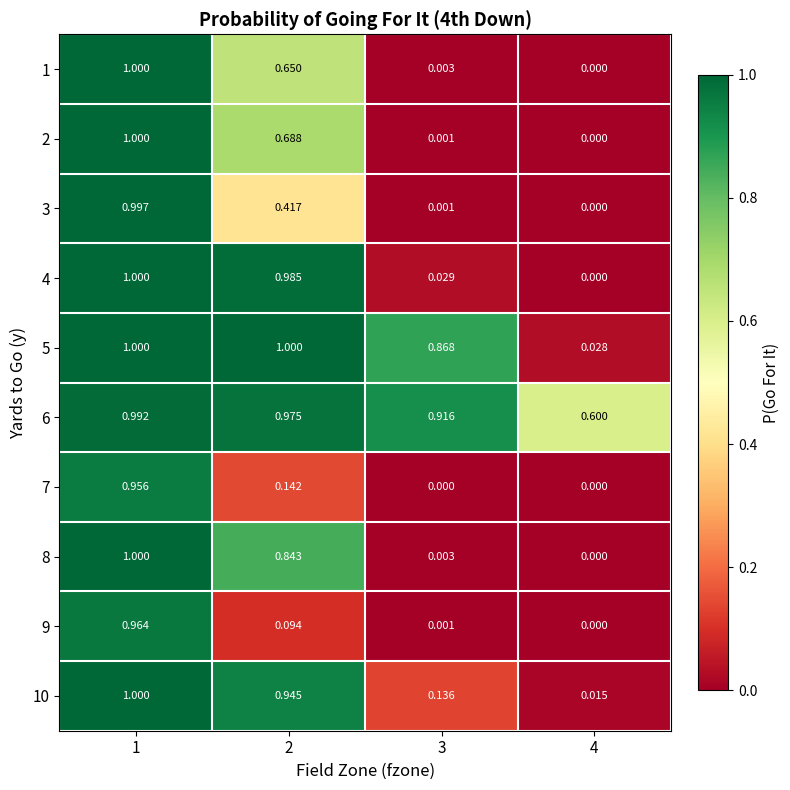

Is the value of 10 at 2 greater than the value of 7 at 1?

No